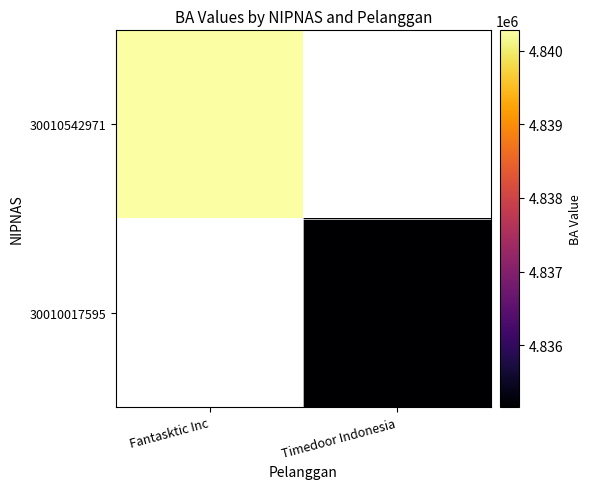

Count the number of data series in this chart.

2